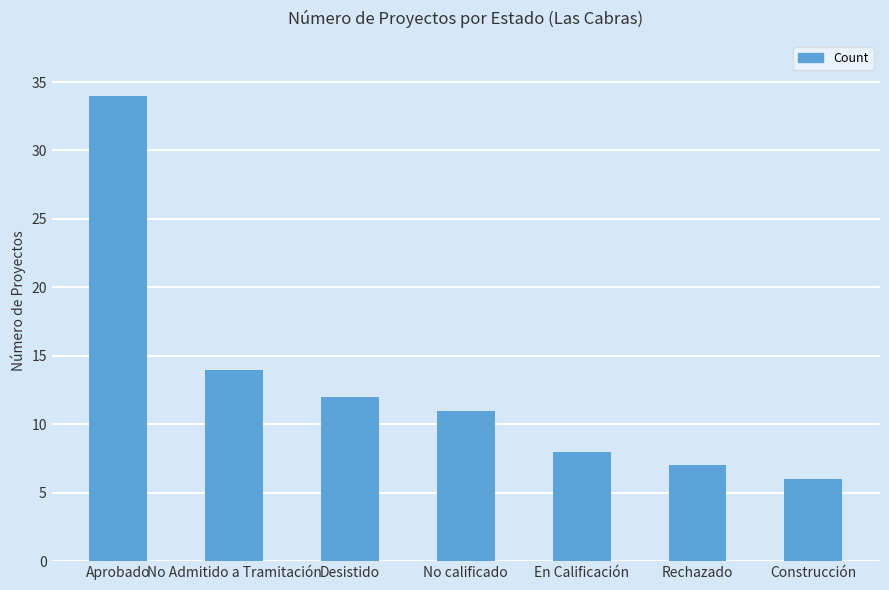

List the labels in order of value, largest first.

Aprobado, No Admitido a Tramitación, Desistido, No calificado, En Calificación, Rechazado, Construcción